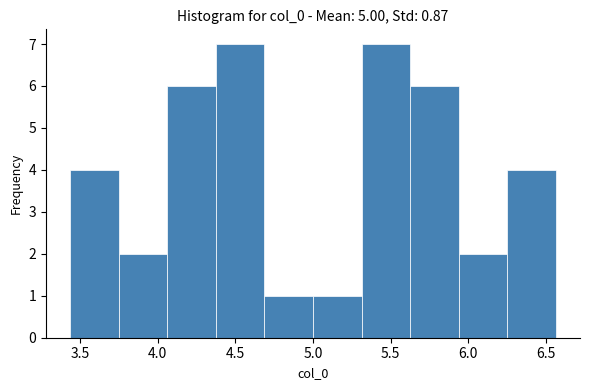

Reading left to right, list every bar in this chart as the range it spans on the x-axis followed by its height. Neither the bar edges nor the heights are printed on the chart, so give them approximately, as read against the axes.

3.45 to 3.75: 4
3.75 to 4.05: 2
4.05 to 4.35: 6
4.35 to 4.70: 7
4.70 to 5.00: 1
5.00 to 5.30: 1
5.30 to 5.65: 7
5.65 to 5.95: 6
5.95 to 6.25: 2
6.25 to 6.55: 4